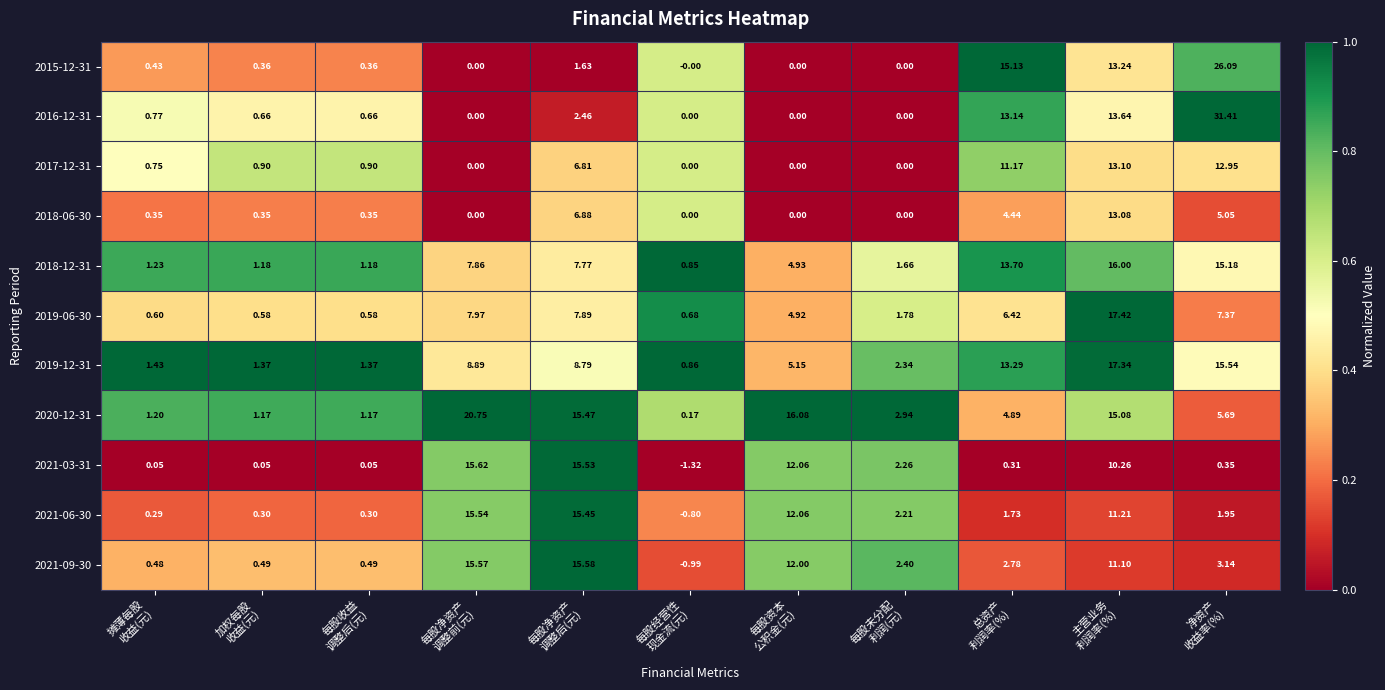

How many categories are shown in the chart?

11